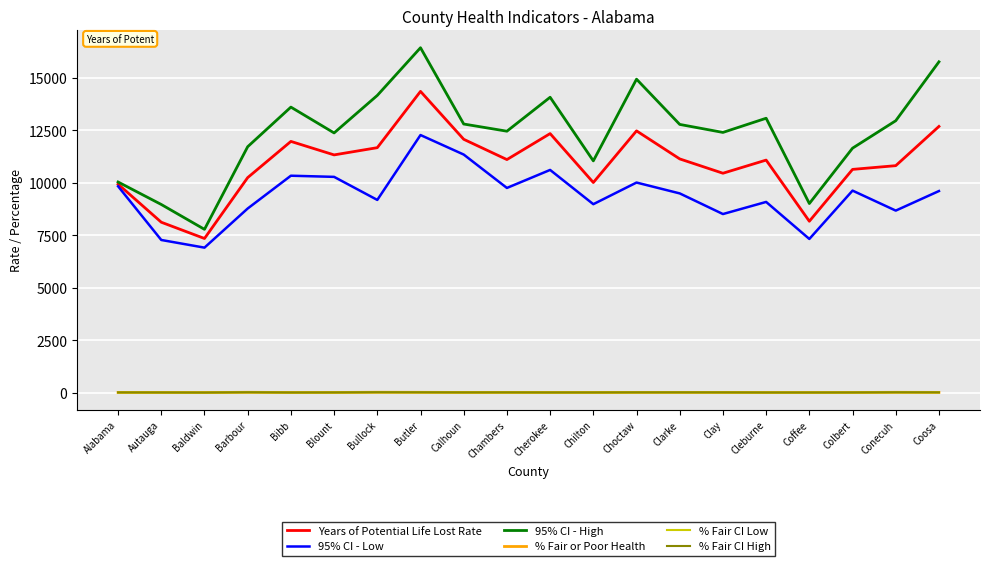

True or false: 95% CI - High and % Fair CI Low intersect in this chart.

False